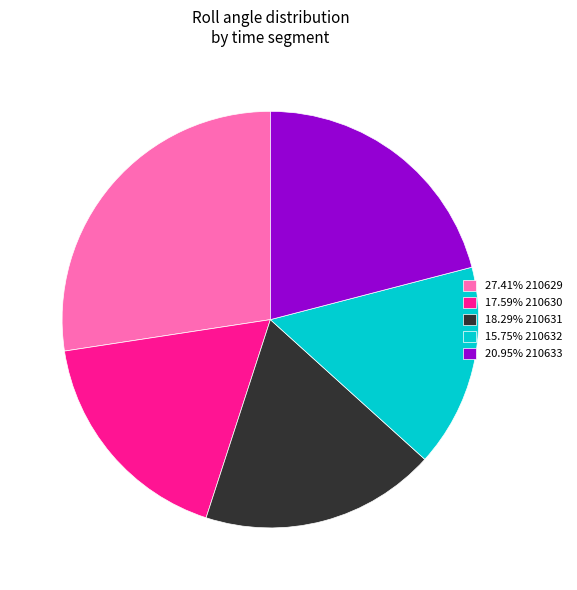

Is there any slice that represents more than half of the pie?

No